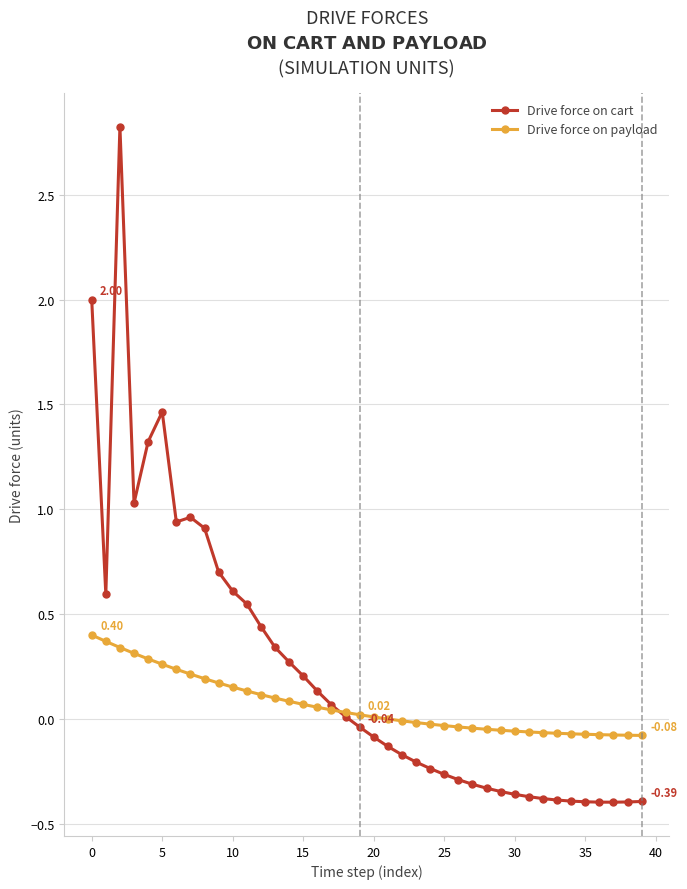

Which series has the widest spread of values?

Drive force on cart